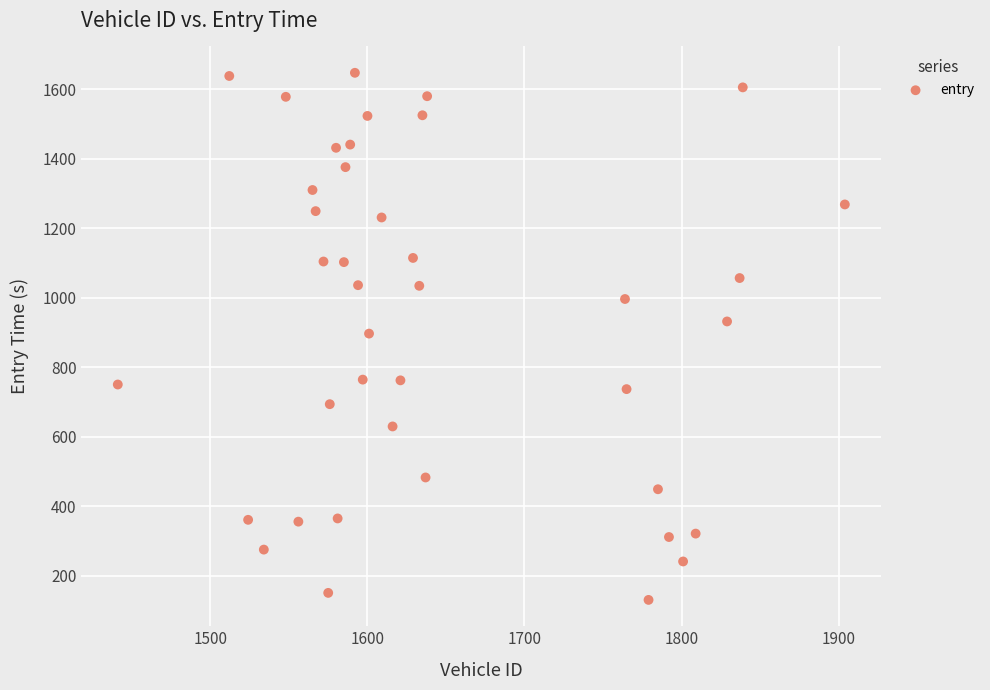

What is the range of Y values (max minus min)?

1517.4